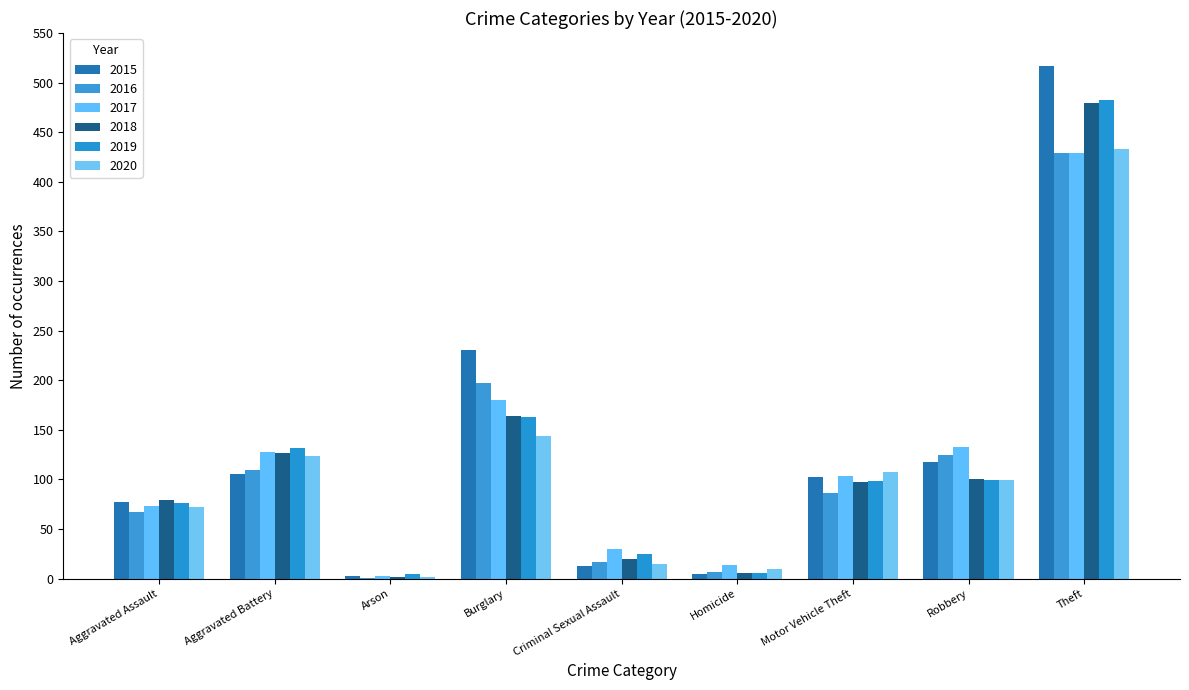

Does the chart contain stacked bars?

No